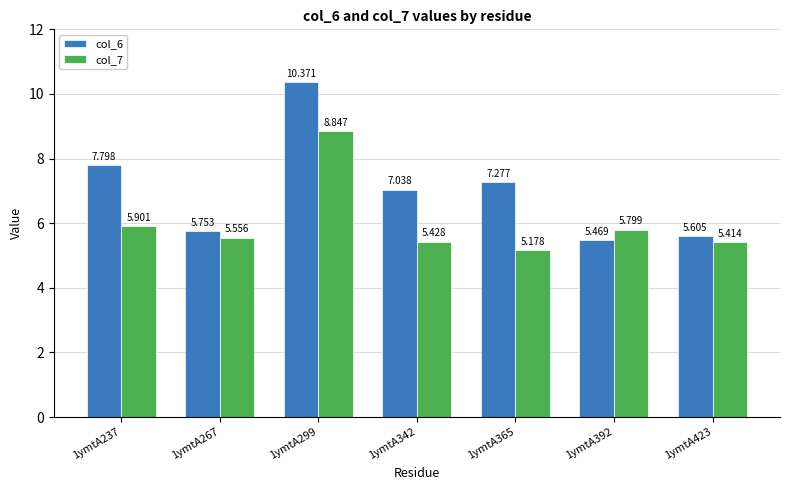

What is the value of the col_7 bar at the 1st from the left?

5.9